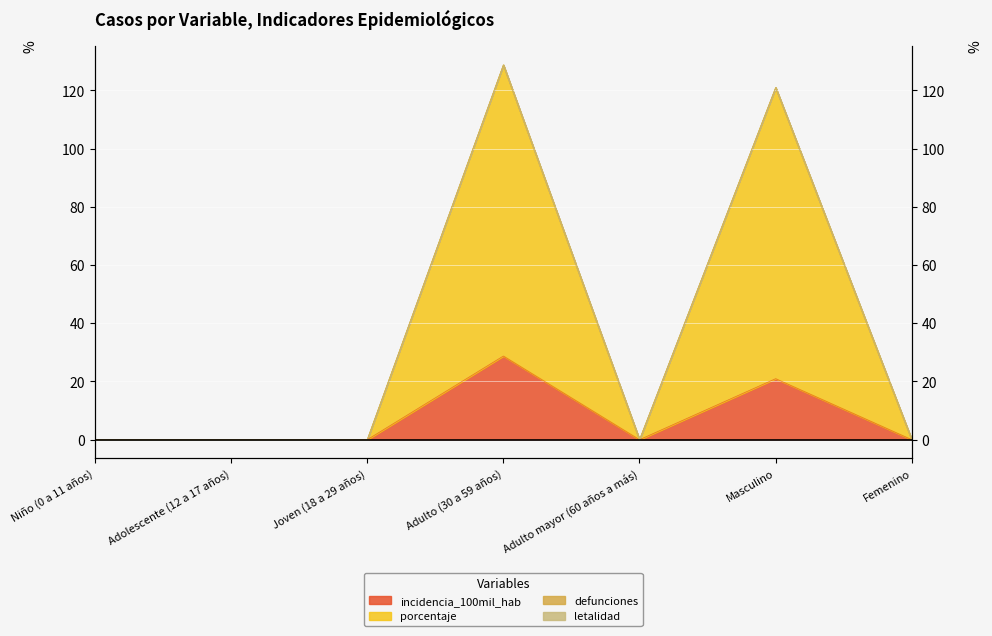

Which series changed the most between Niño (0 a 11 años) and Adulto mayor (60 años a más)?

incidencia_100mil_hab